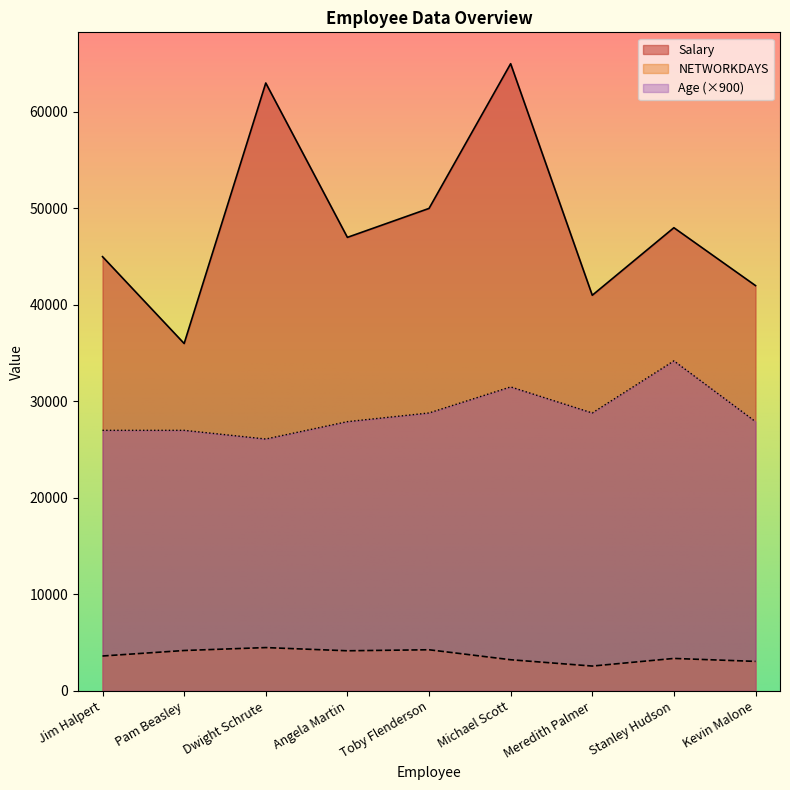

What position from the right is Jim Halpert?

9